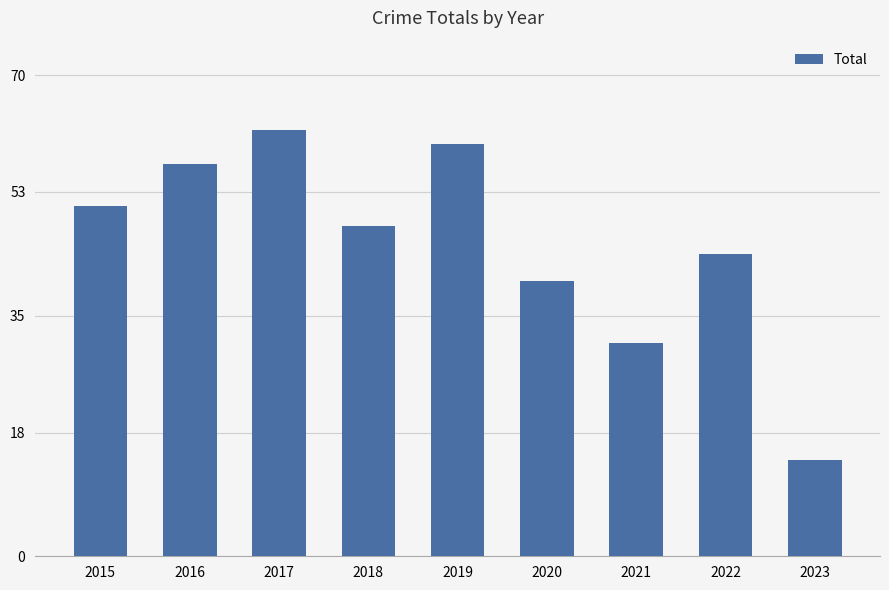

Which has a higher value, 2015 or 2018?

2015